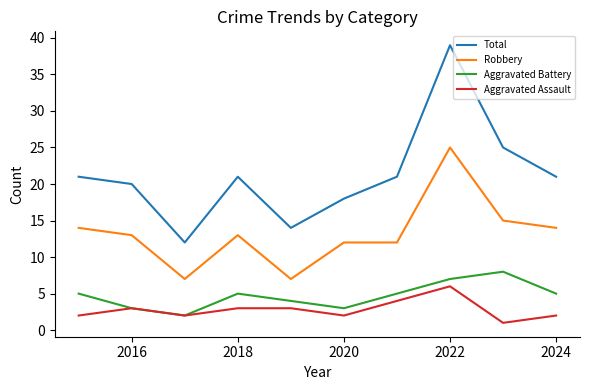

Reading left to right, extract all data points from this chart.

Total: 21	20	12	21	14	18	21	39	25	21
Robbery: 14	13	7	13	7	12	12	25	15	14
Aggravated Battery: 5	3	2	5	4	3	5	7	8	5
Aggravated Assault: 2	3	2	3	3	2	4	6	1	2